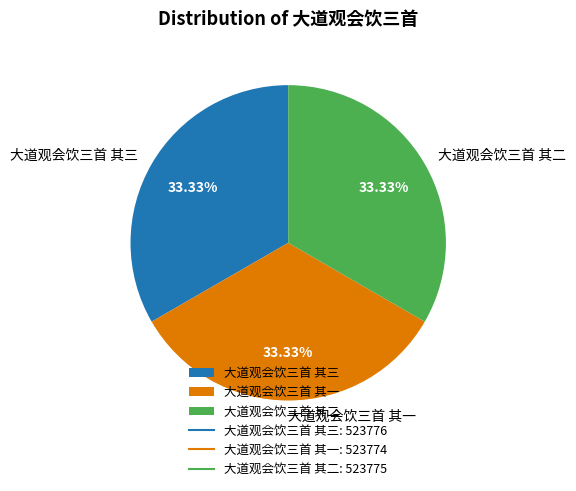

To the nearest percent, what percentage of the pie is 大道观会饮三首 其二?

33%